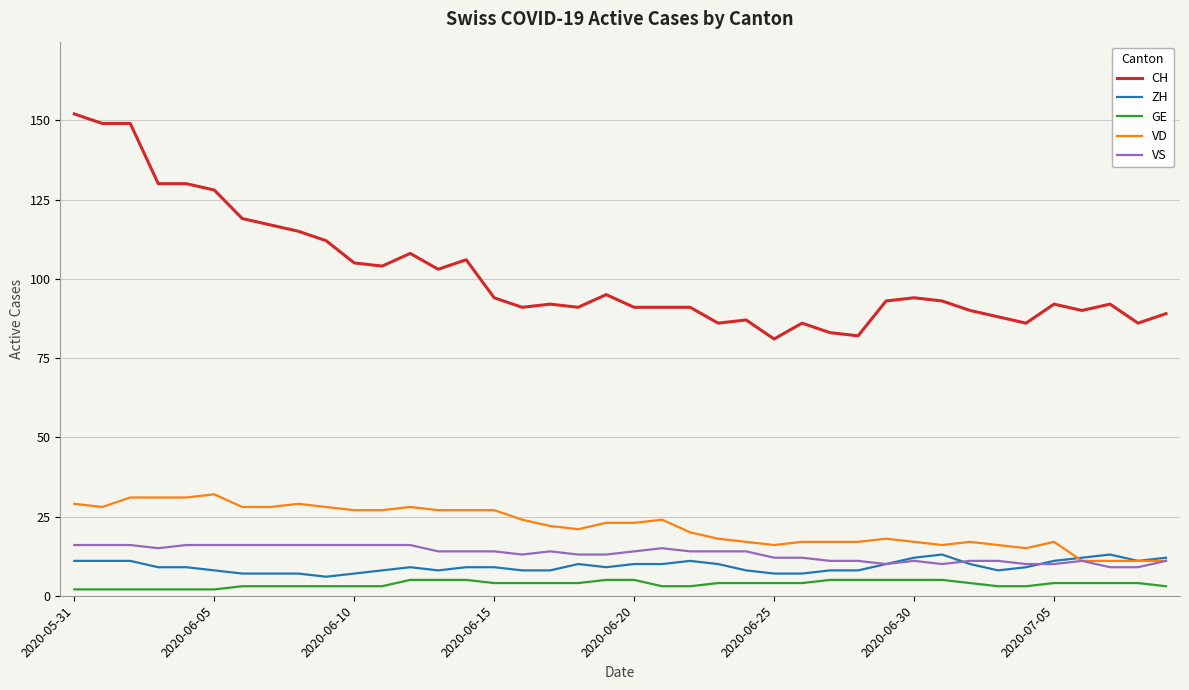

Which series has the widest spread of values?

CH